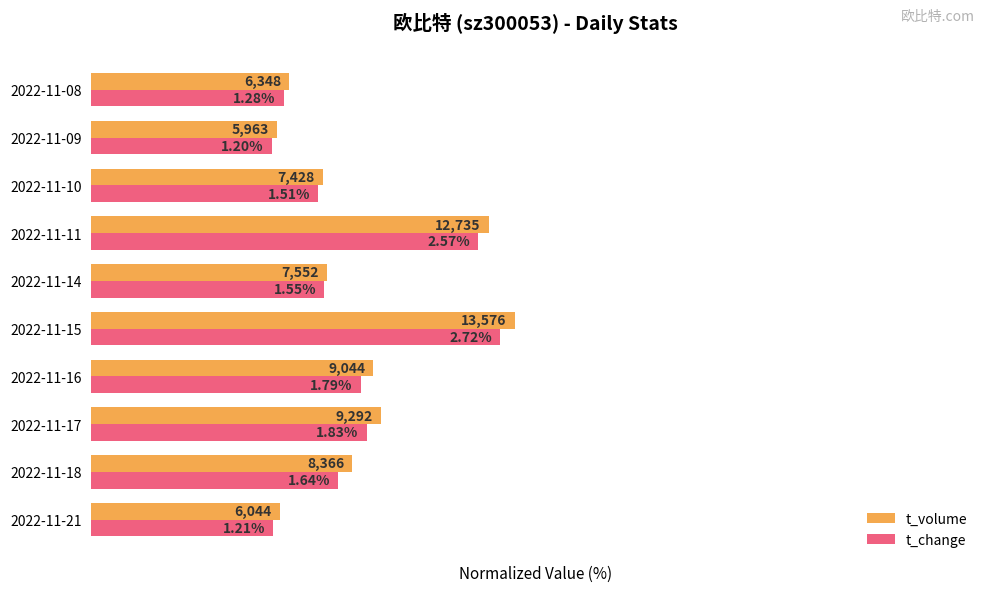

What are all the series names shown in the legend?

t_volume, t_change